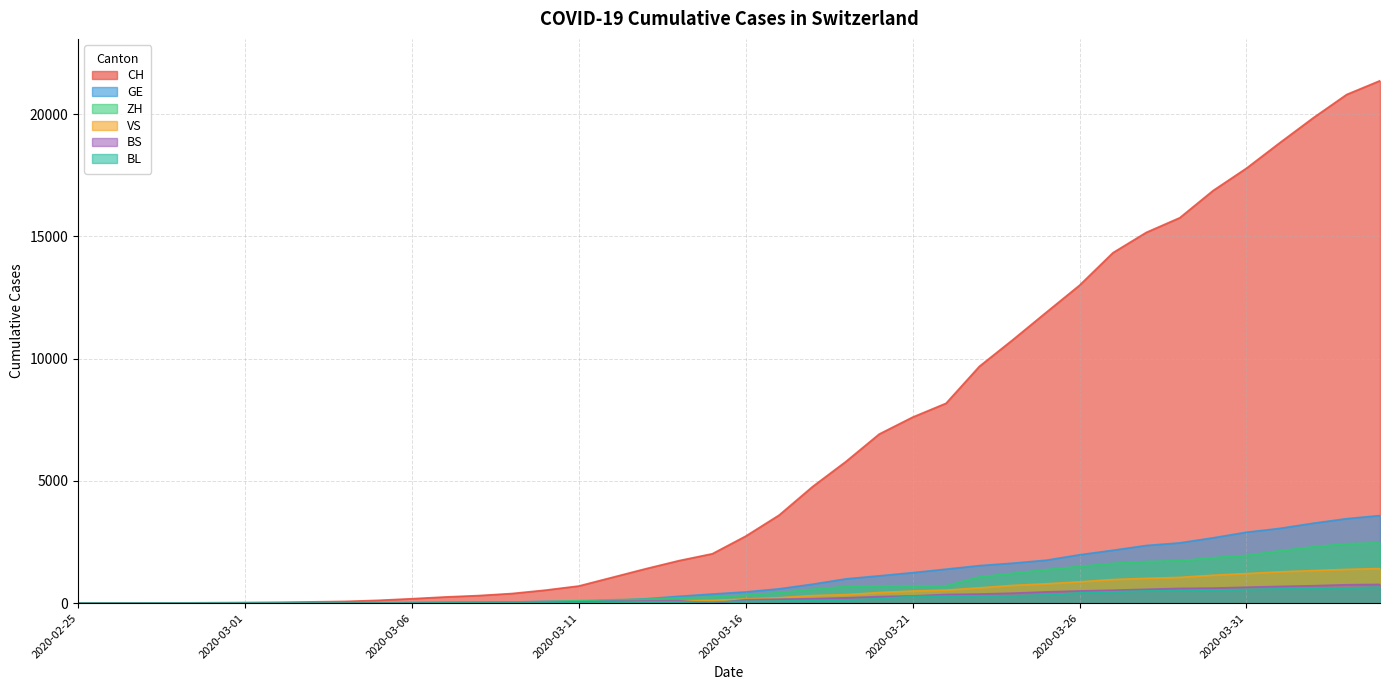

Reading left to right, list all the values displayed in this chart.

CH: 2020-02-25=1	2020-02-26=2	2020-02-27=6	2020-02-28=13	2020-02-29=20	2020-03-01=27	2020-03-02=37	2020-03-03=54	2020-03-04=73	2020-03-05=117	2020-03-06=182	2020-03-07=254	2020-03-08=311	2020-03-09=395	2020-03-10=533	2020-03-11=702	2020-03-12=1054	2020-03-13=1406	2020-03-14=1739	2020-03-15=2021	2020-03-16=2742	2020-03-17=3601	2020-03-18=4764	2020-03-19=5791	2020-03-20=6917	2020-03-21=7607	2020-03-22=8174	2020-03-23=9686	2020-03-24=10772	2020-03-25=11892	2020-03-26=13002	2020-03-27=14332	2020-03-28=15164	2020-03-29=15761	2020-03-30=16874	2020-03-31=17788	2020-04-01=18832	2020-04-02=19849	2020-04-03=20802	2020-04-04=21368
GE: 2020-02-25=0	2020-02-26=1	2020-02-27=1	2020-02-28=4	2020-02-29=6	2020-03-01=8	2020-03-02=8	2020-03-03=11	2020-03-04=11	2020-03-05=15	2020-03-06=19	2020-03-07=30	2020-03-08=38	2020-03-09=47	2020-03-10=73	2020-03-11=84	2020-03-12=114	2020-03-13=178	2020-03-14=281	2020-03-15=374	2020-03-16=460	2020-03-17=587	2020-03-18=775	2020-03-19=994	2020-03-20=1119	2020-03-21=1248	2020-03-22=1391	2020-03-23=1536	2020-03-24=1636	2020-03-25=1757	2020-03-26=1979	2020-03-27=2164	2020-03-28=2360	2020-03-29=2466	2020-03-30=2673	2020-03-31=2902	2020-04-01=3059	2020-04-02=3270	2020-04-03=3456	2020-04-04=3584
ZH: 2020-02-25=0	2020-02-26=0	2020-02-27=2	2020-02-28=2	2020-02-29=6	2020-03-01=7	2020-03-02=11	2020-03-03=14	2020-03-04=16	2020-03-05=24	2020-03-06=30	2020-03-07=35	2020-03-08=41	2020-03-09=50	2020-03-10=63	2020-03-11=102	2020-03-12=141	2020-03-13=164	2020-03-14=219	2020-03-15=251	2020-03-16=327	2020-03-17=430	2020-03-18=569	2020-03-19=680	2020-03-20=712	2020-03-21=712	2020-03-22=712	2020-03-23=1076	2020-03-24=1224	2020-03-25=1371	2020-03-26=1503	2020-03-27=1630	2020-03-28=1704	2020-03-29=1736	2020-03-30=1862	2020-03-31=1953	2020-04-01=2142	2020-04-02=2306	2020-04-03=2434	2020-04-04=2467
VS: 2020-02-25=0	2020-02-26=0	2020-02-27=0	2020-02-28=1	2020-02-29=1	2020-03-01=2	2020-03-02=3	2020-03-03=3	2020-03-04=4	2020-03-05=5	2020-03-06=6	2020-03-07=7	2020-03-08=12	2020-03-09=17	2020-03-10=22	2020-03-11=30	2020-03-12=53	2020-03-13=76	2020-03-14=98	2020-03-15=115	2020-03-16=172	2020-03-17=225	2020-03-18=312	2020-03-19=349	2020-03-20=436	2020-03-21=498	2020-03-22=535	2020-03-23=628	2020-03-24=728	2020-03-25=793	2020-03-26=874	2020-03-27=968	2020-03-28=1017	2020-03-29=1055	2020-03-30=1144	2020-03-31=1211	2020-04-01=1282	2020-04-02=1334	2020-04-03=1383	2020-04-04=1416
BS: 2020-02-25=0	2020-02-26=0	2020-02-27=1	2020-02-28=1	2020-02-29=1	2020-03-01=1	2020-03-02=1	2020-03-03=3	2020-03-04=3	2020-03-05=8	2020-03-06=15	2020-03-07=21	2020-03-08=24	2020-03-09=28	2020-03-10=33	2020-03-11=49	2020-03-12=73	2020-03-13=92	2020-03-14=100	2020-03-15=0	2020-03-16=143	2020-03-17=164	2020-03-18=181	2020-03-19=220	2020-03-20=270	2020-03-21=297	2020-03-22=356	2020-03-23=374	2020-03-24=410	2020-03-25=462	2020-03-26=501	2020-03-27=530	2020-03-28=569	2020-03-29=605	2020-03-30=617	2020-03-31=653	2020-04-01=687	2020-04-02=714	2020-04-03=754	2020-04-04=767
BL: 2020-02-25=0	2020-02-26=0	2020-02-27=0	2020-02-28=1	2020-02-29=2	2020-03-01=2	2020-03-02=2	2020-03-03=2	2020-03-04=2	2020-03-05=6	2020-03-06=6	2020-03-07=15	2020-03-08=19	2020-03-09=20	2020-03-10=22	2020-03-11=26	2020-03-12=26	2020-03-13=42	2020-03-14=47	2020-03-15=54	2020-03-16=76	2020-03-17=89	2020-03-18=116	2020-03-19=134	2020-03-20=184	2020-03-21=282	2020-03-22=289	2020-03-23=302	2020-03-24=306	2020-03-25=341	2020-03-26=422	2020-03-27=466	2020-03-28=502	2020-03-29=511	2020-03-30=539	2020-03-31=561	2020-04-01=588	2020-04-02=610	2020-04-03=625	2020-04-04=656